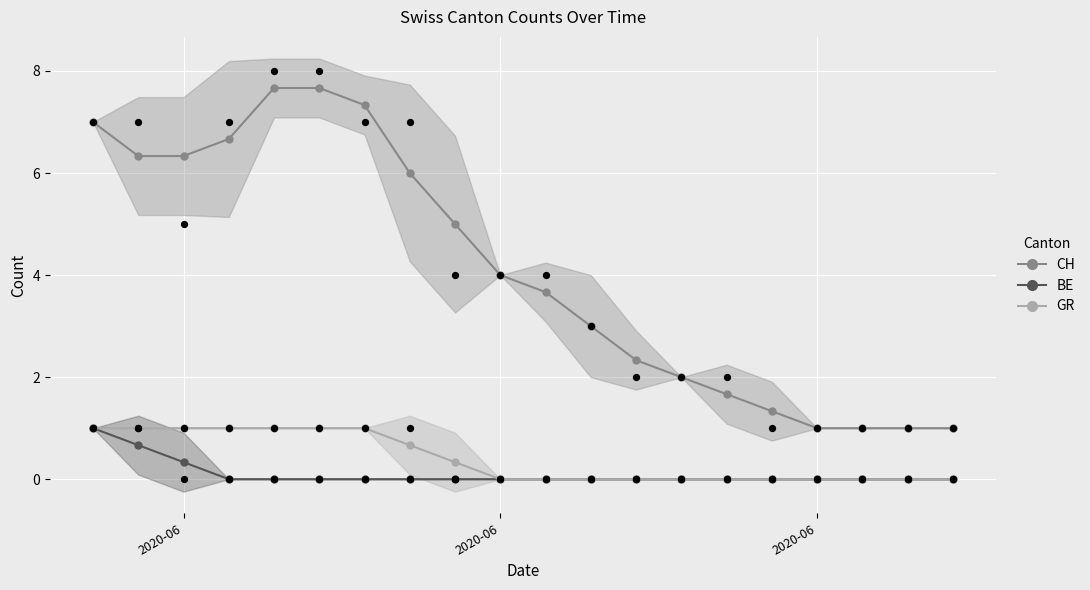

At which category is the sum across all series the highest?

2020-06